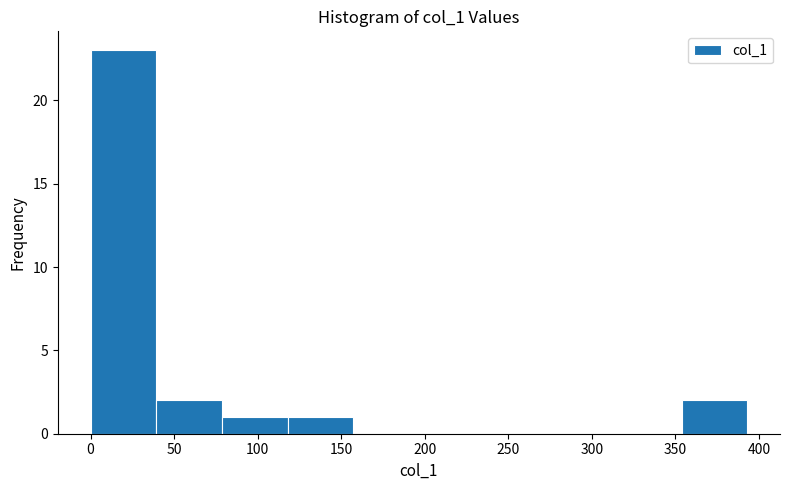

What is the height of the bar covering 80 to 120 on the x-axis? Neither the bar edges nor the heights are printed on the chart, so give them approximately, as read against the axes.

1